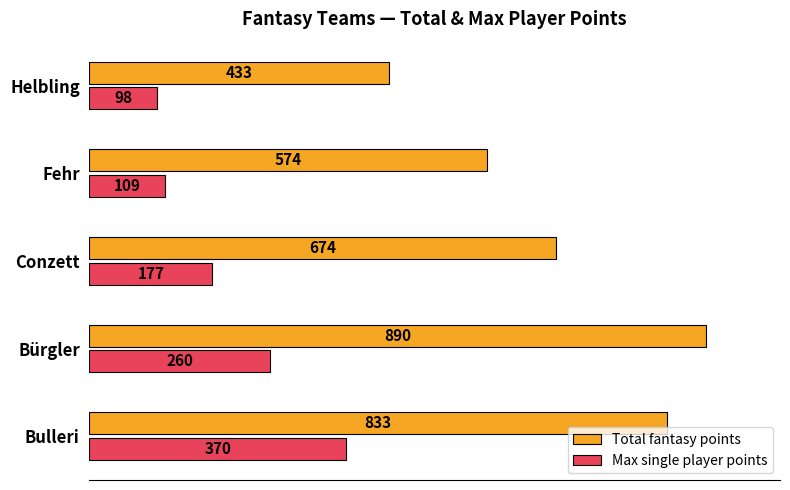

At which label does Total fantasy points reach its minimum?

Helbling